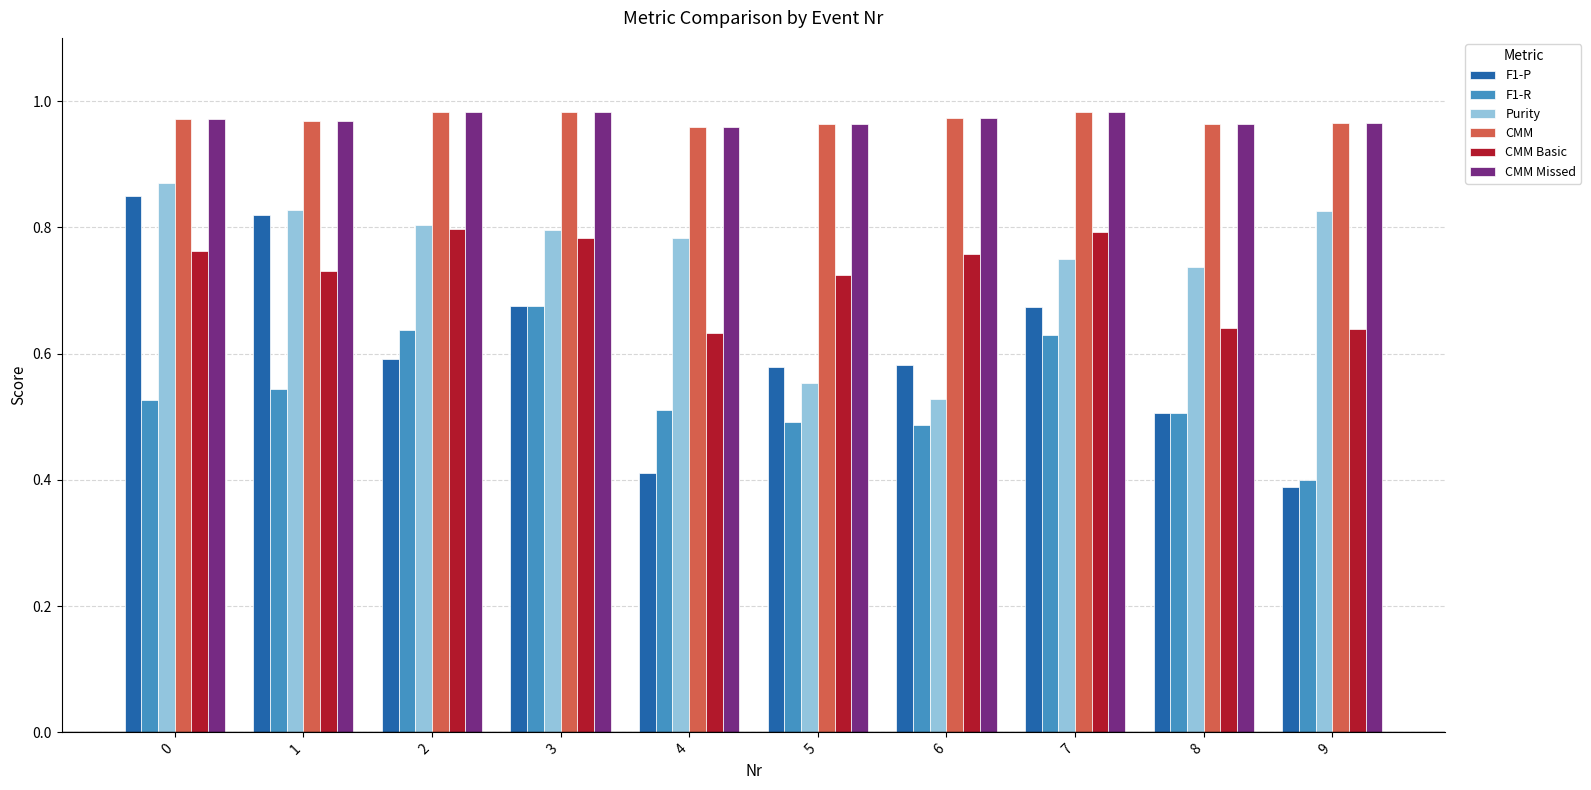

Count the CMM Basic values in the range 0 to 1.

10